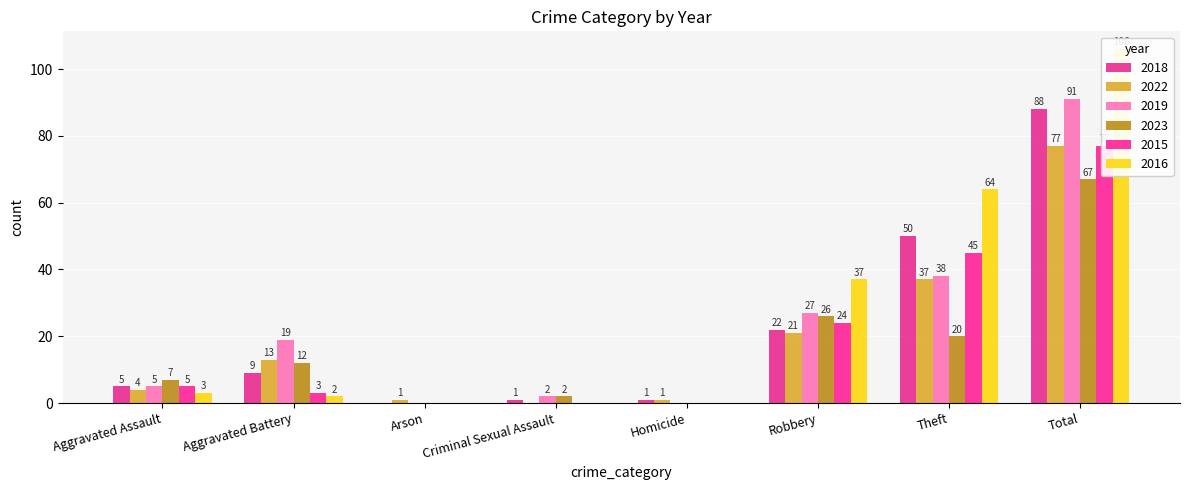

How many series are shown in this chart?

6